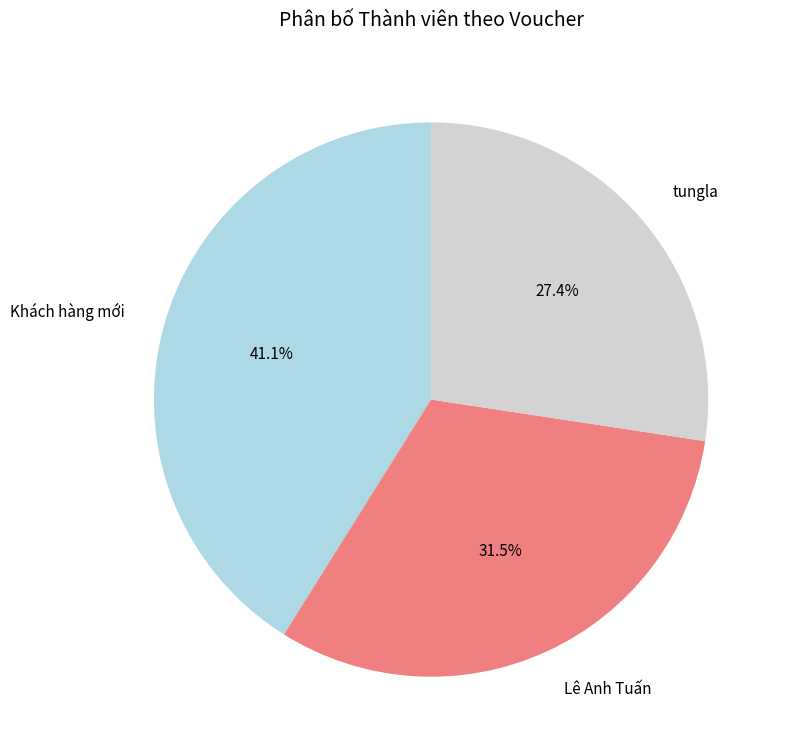

Does Khách hàng mới represent more than half of the total?

No